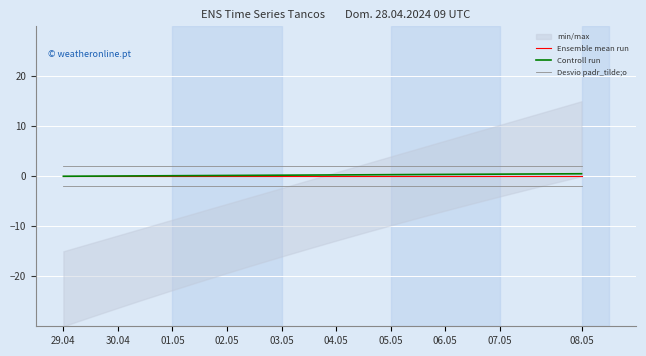

True or false: Desvio padr_tilde;o and Ensemble mean run intersect in this chart.

False